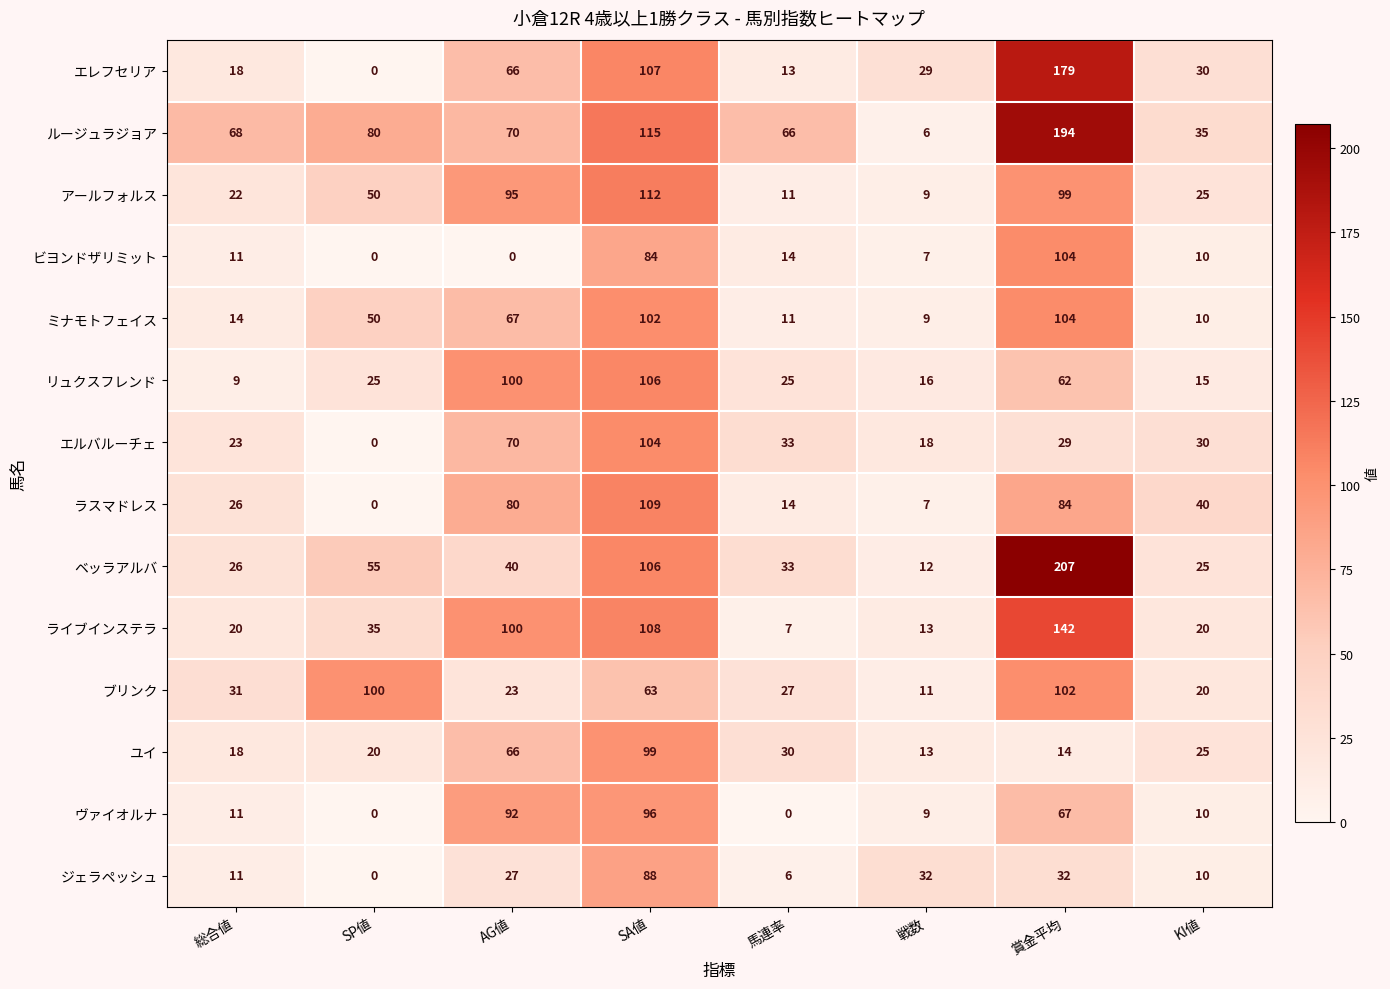

Which series has the largest total across all categories?

ルージュラジョア